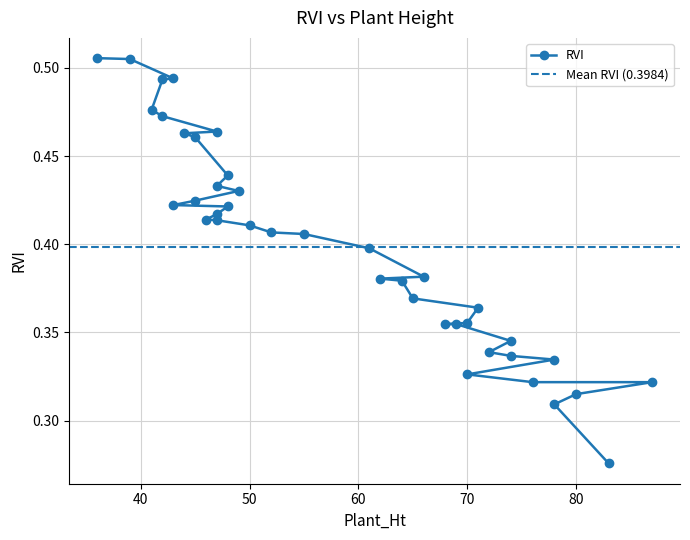

Is it true that the value at 62 is 0.4?

True